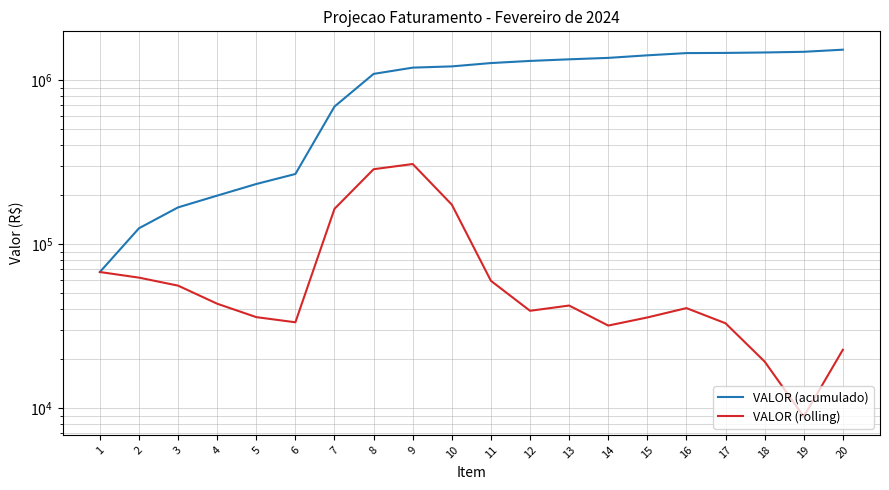

What is the difference between the maximum and minimum values in the VALOR (rolling) series?

298573.8